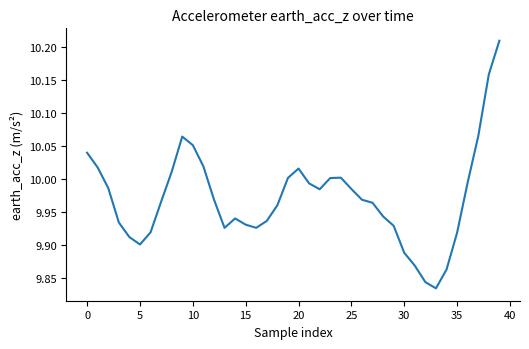

What is the difference between the maximum and minimum values?

0.4